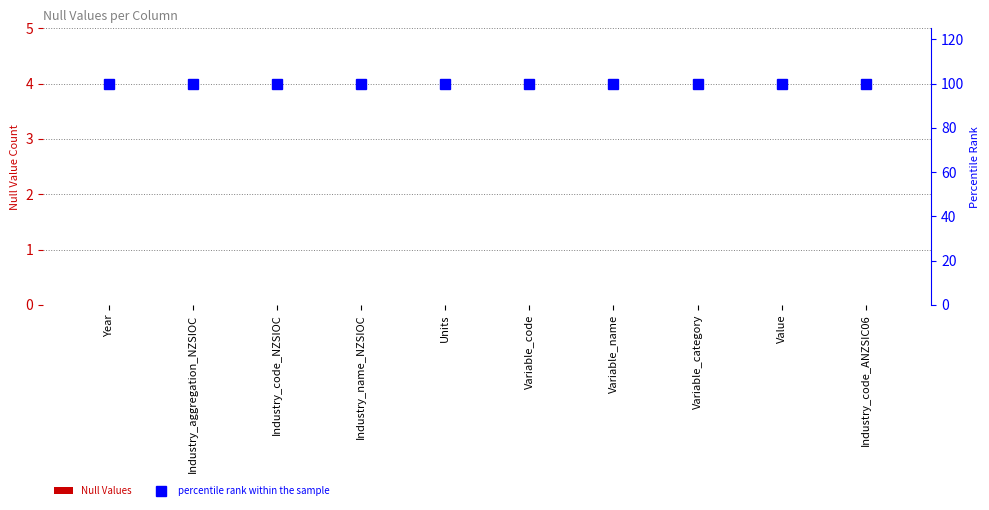

Read the percentile rank within the sample value at Variable_code.

100